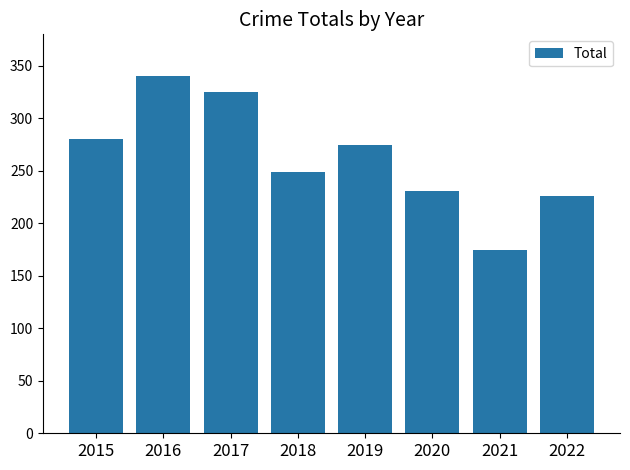

How many bars are there in total?

8